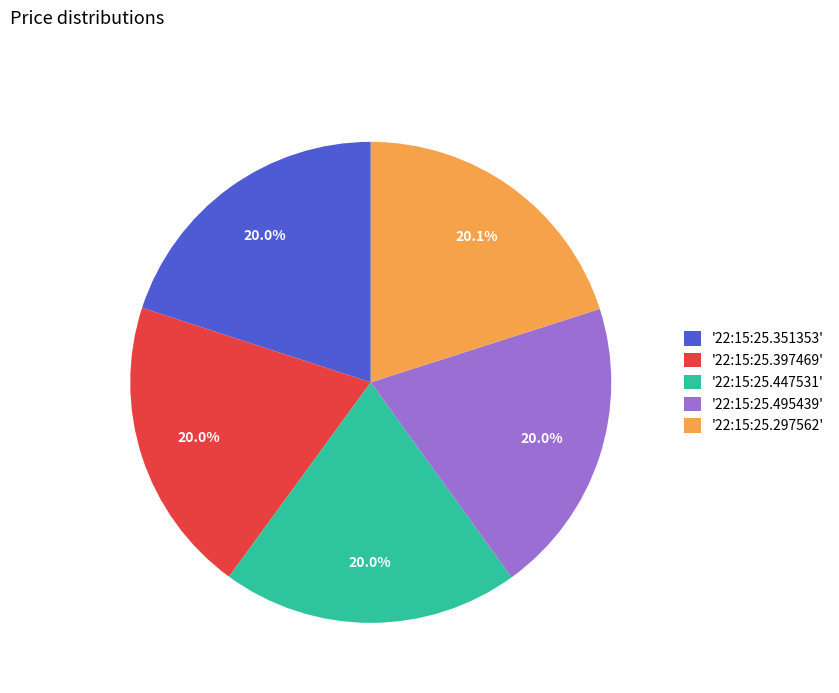

Combined, do '22:15:25.297562' and '22:15:25.447531' account for over 50%?

No